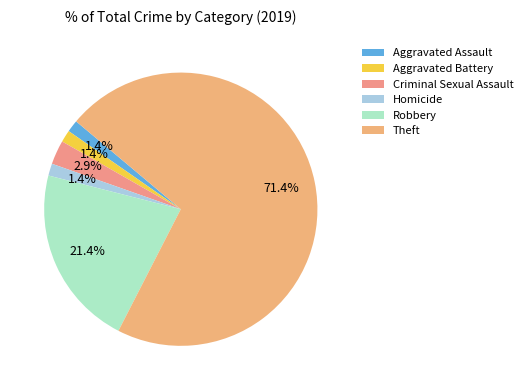

True or false: Aggravated Assault accounts for 11% of the total.

False